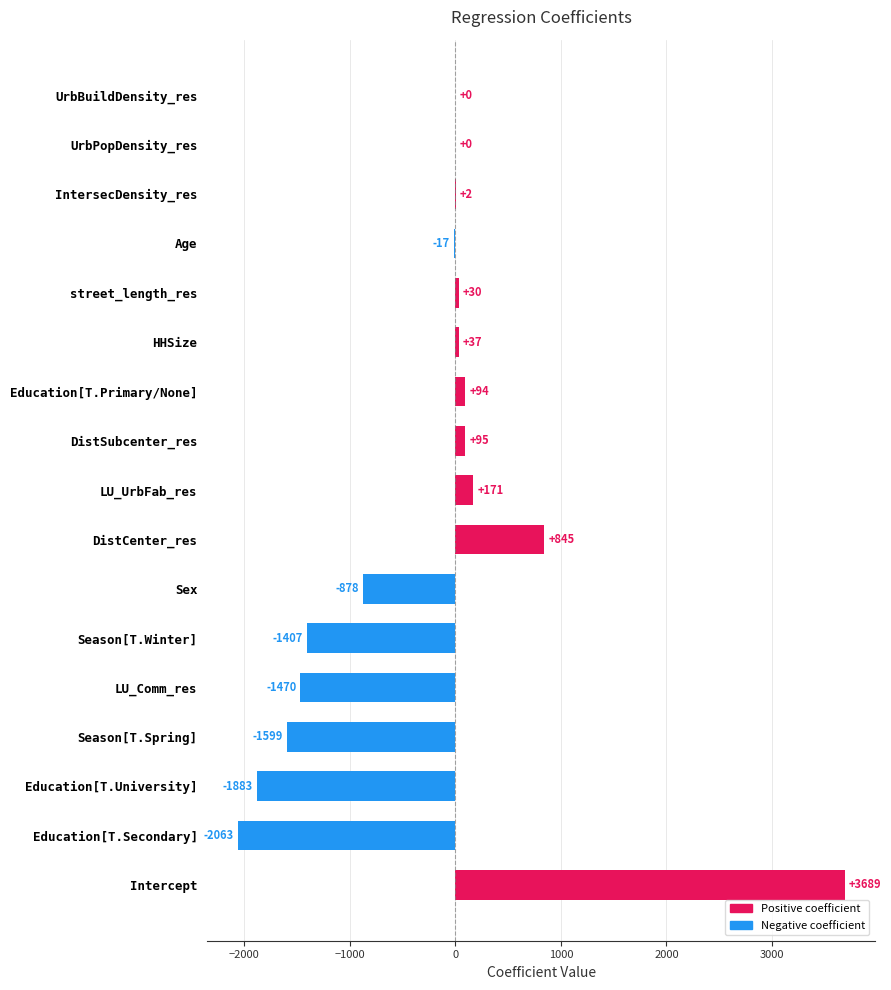

Where is the data nearest to the value 812?

DistCenter_res